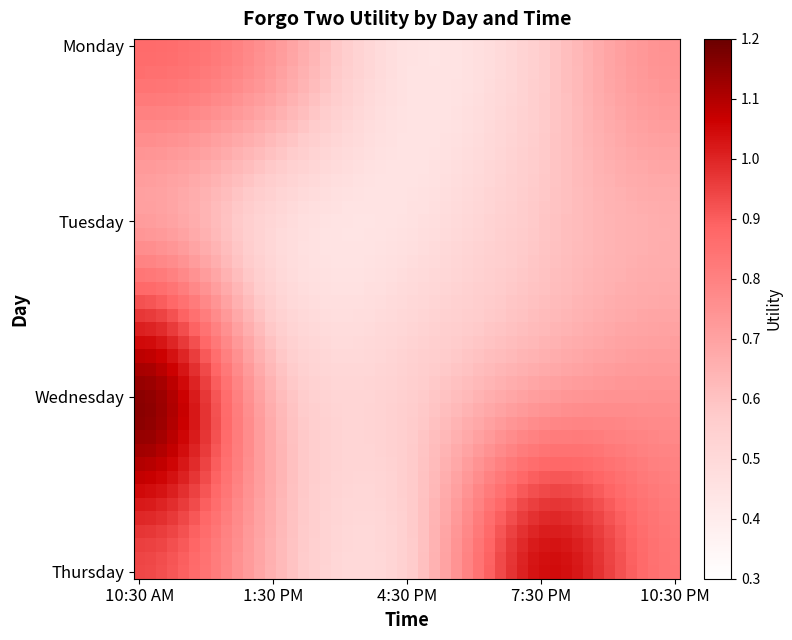

Reading right to left, list all the values displayed in this chart.

Monday: 10:30 PM=0.7	7:30 PM=0.6	4:30 PM=0.5	1:30 PM=0.7	10:30 AM=0.9
Tuesday: 10:30 PM=0.7	7:30 PM=0.6	4:30 PM=0.5	1:30 PM=0.5	10:30 AM=0.7
Wednesday: 10:30 PM=0.8	7:30 PM=0.7	4:30 PM=0.6	1:30 PM=0.6	10:30 AM=1.2
Thursday: 10:30 PM=0.8	7:30 PM=1.0	4:30 PM=0.6	1:30 PM=0.6	10:30 AM=0.9